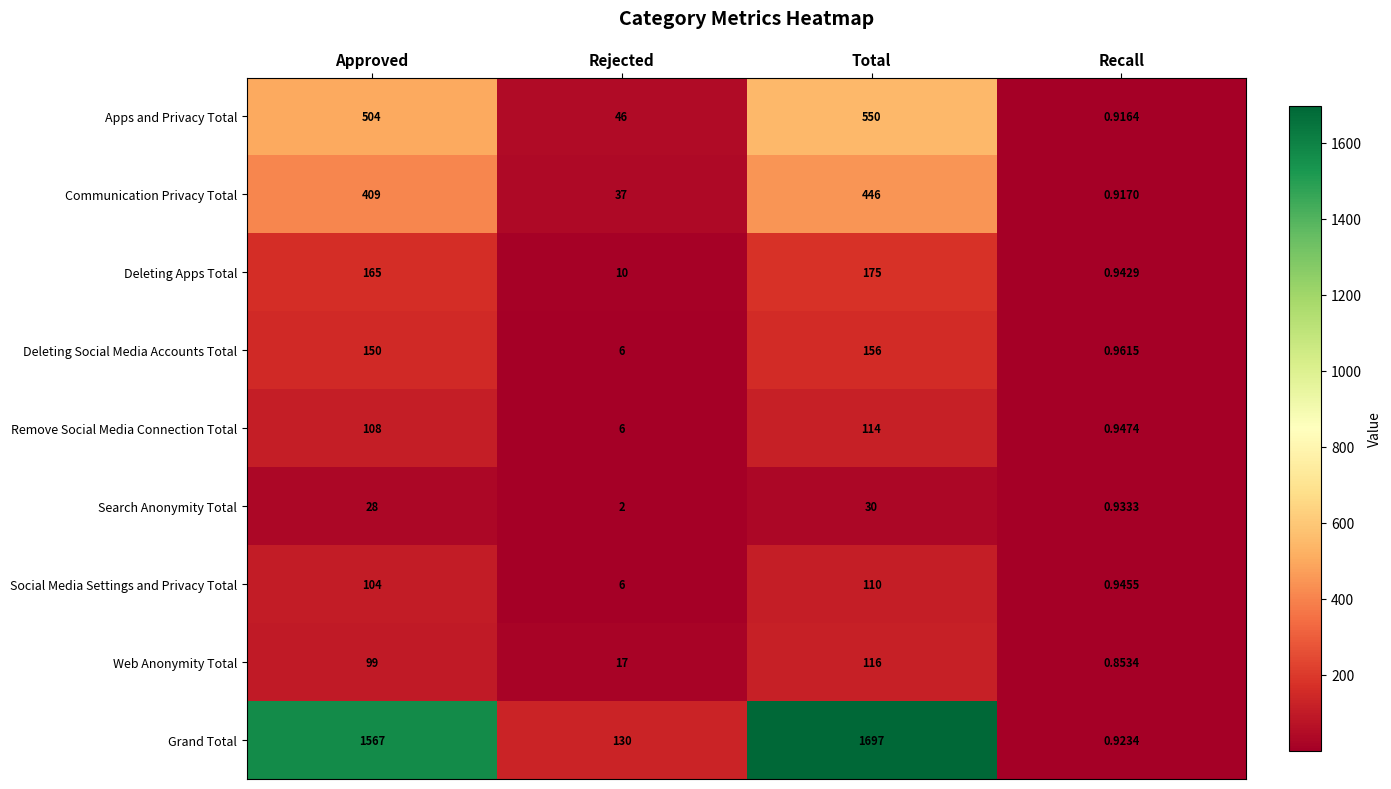

Which series changed the most between Total and Recall?

Grand Total